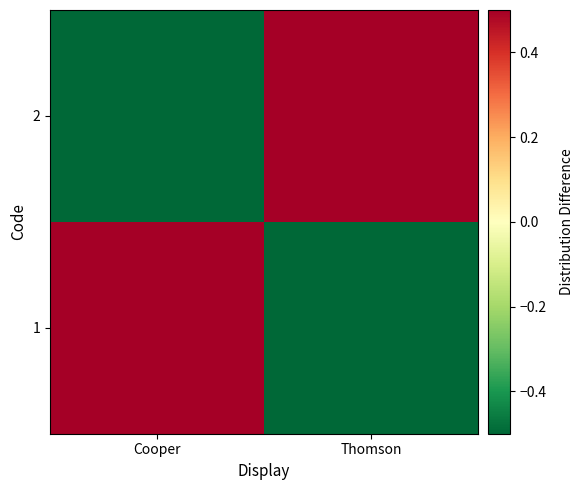

How many distinct data groups are displayed?

2